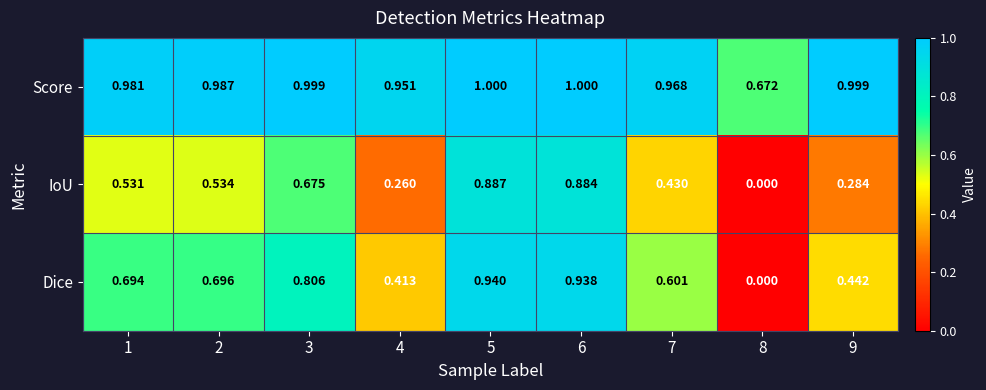

Rank the series by their average value, from lowest to highest.

IoU, Dice, Score